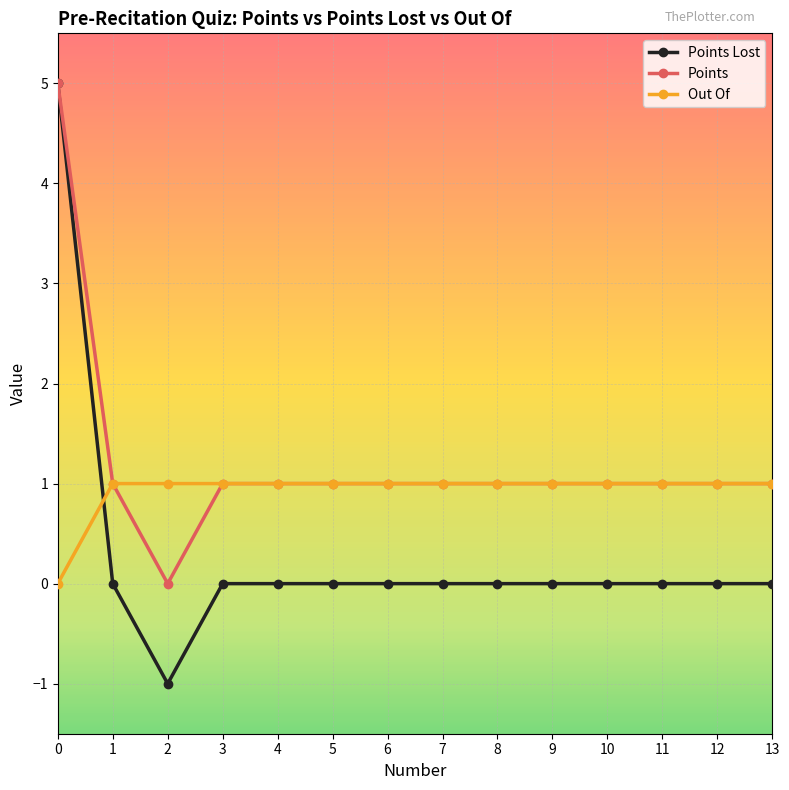

What is the total value across all series at 3?

2